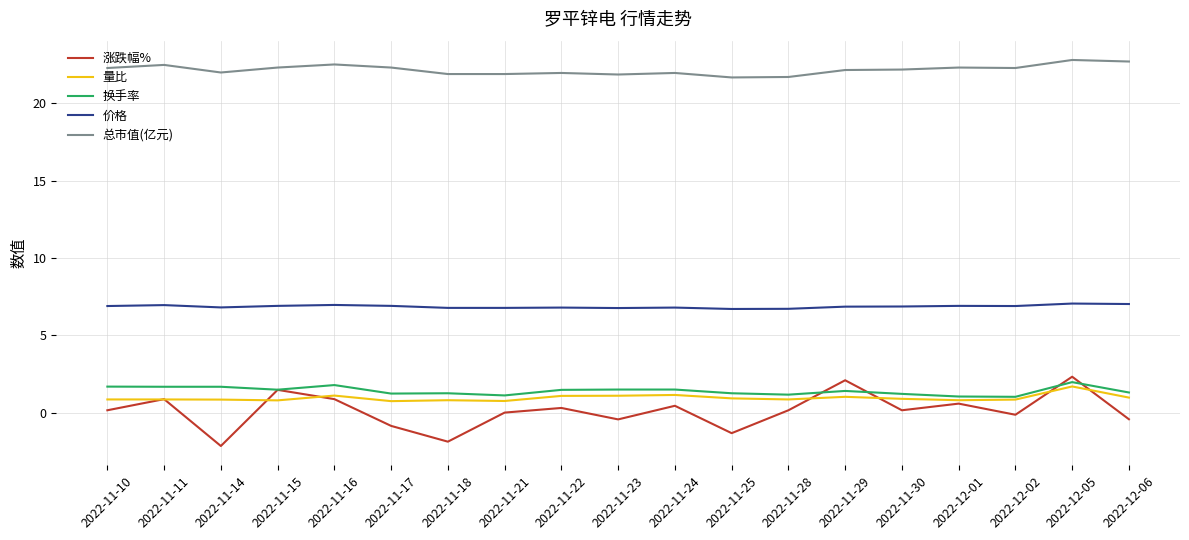

True or false: 涨跌幅% and 总市值(亿元) cross at least once.

False